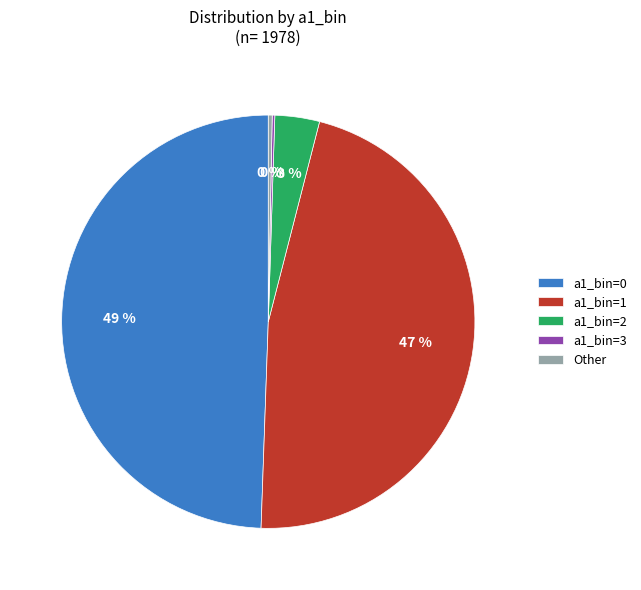

To the nearest percent, what portion does a1_bin=0 represent?

49%